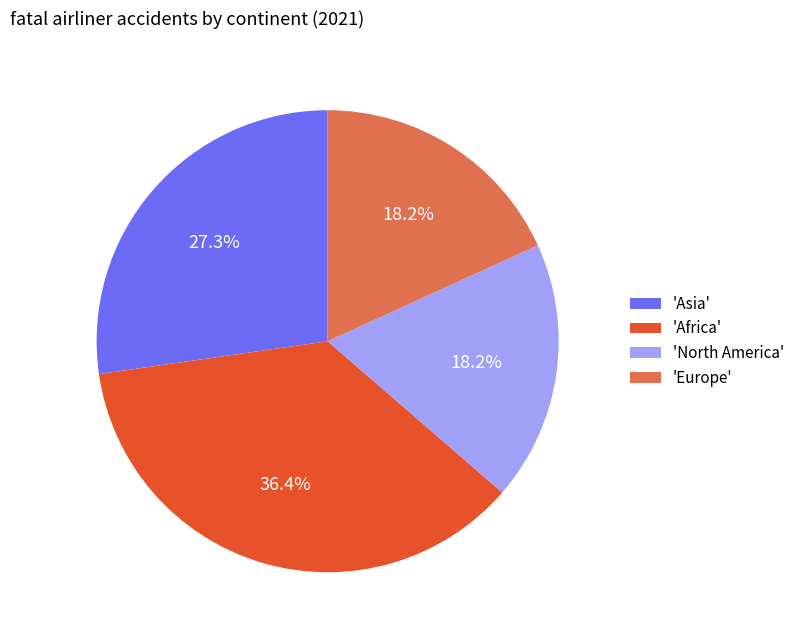

To the nearest percent, what is the average slice percentage?

25%